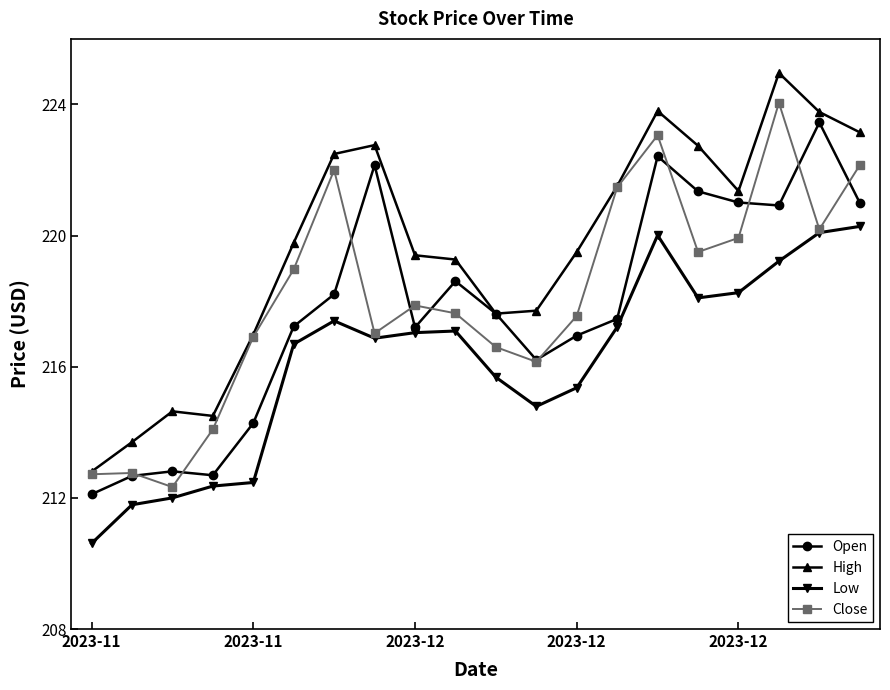

True or false: Low and High intersect in this chart.

False